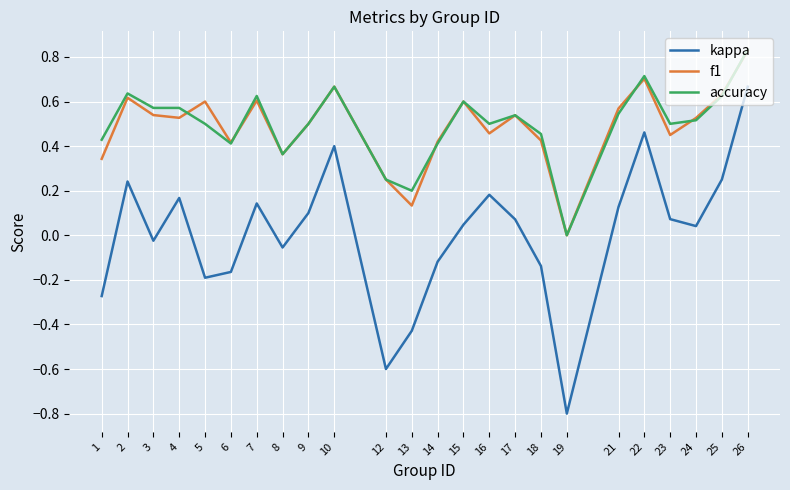

Which category has the highest value across all series?

26